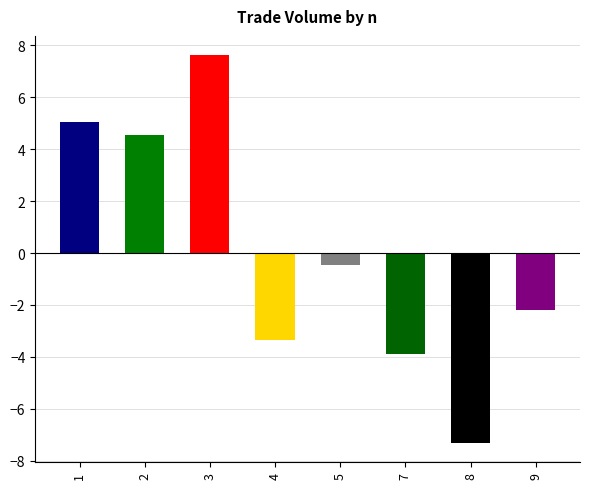

How many values are below zero?

5